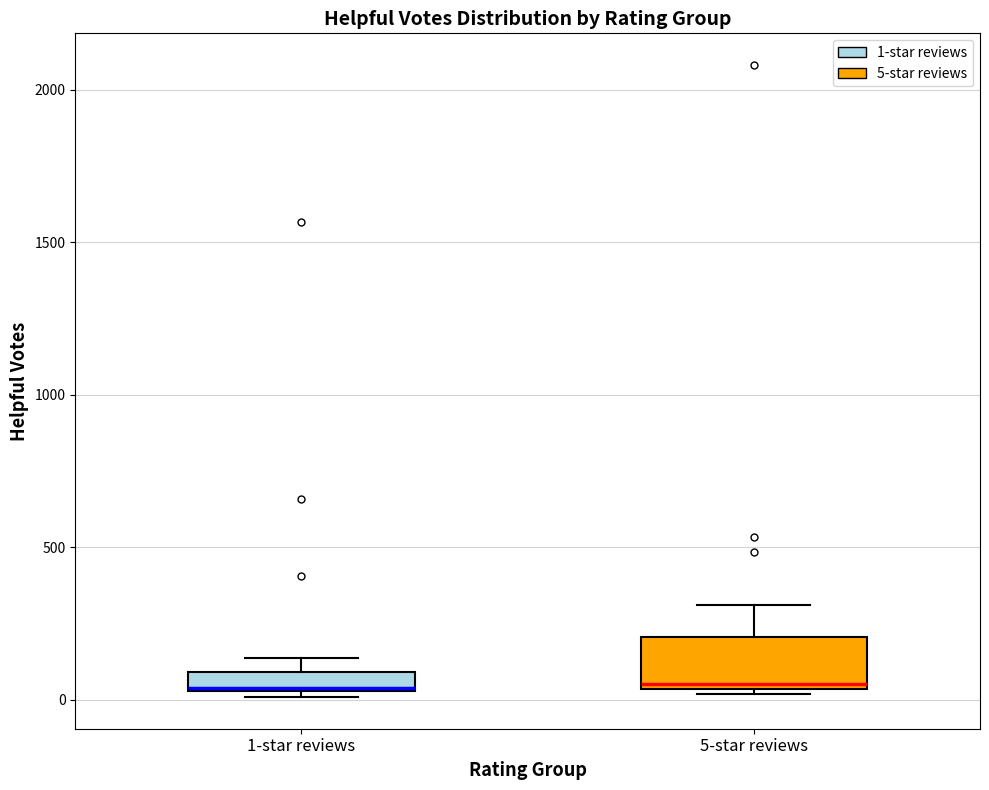

Which box is the tallest, from its lower edge to its upper edge?

5-star reviews